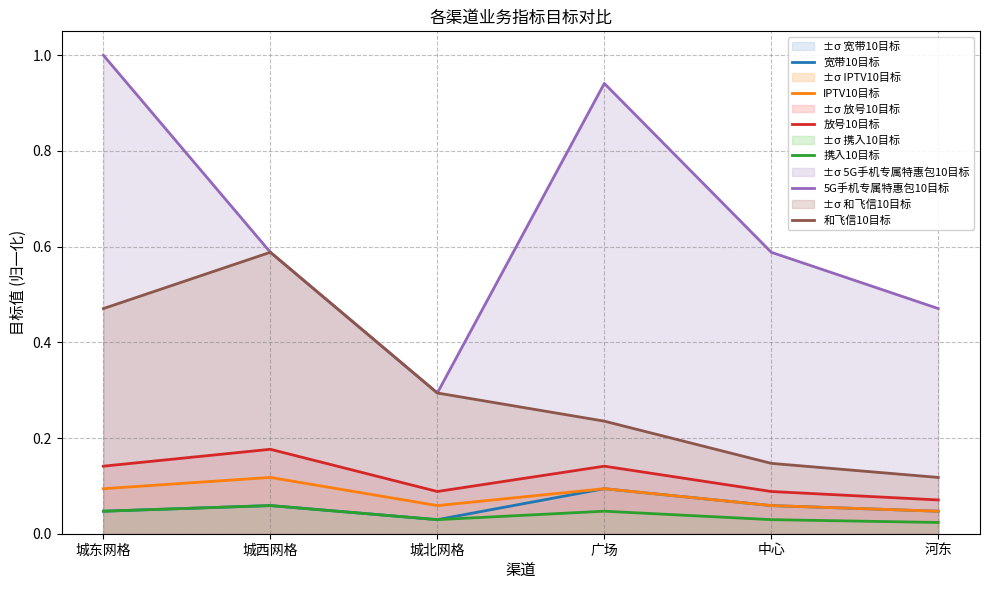

Read the IPTV10目标 value at 城东网格.

0.1